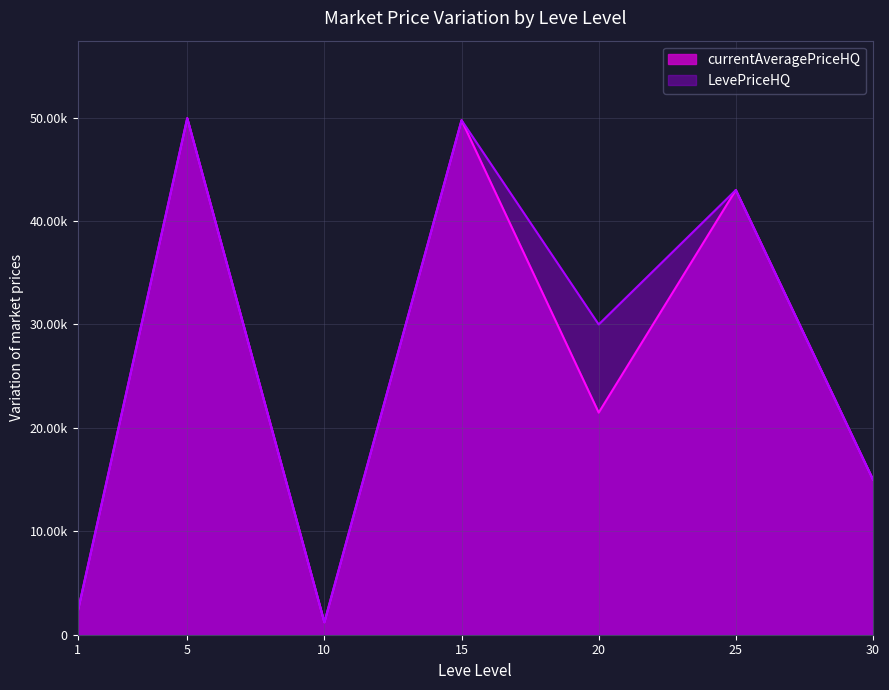

True or false: LevePriceHQ and currentAveragePriceHQ cross at least once.

False